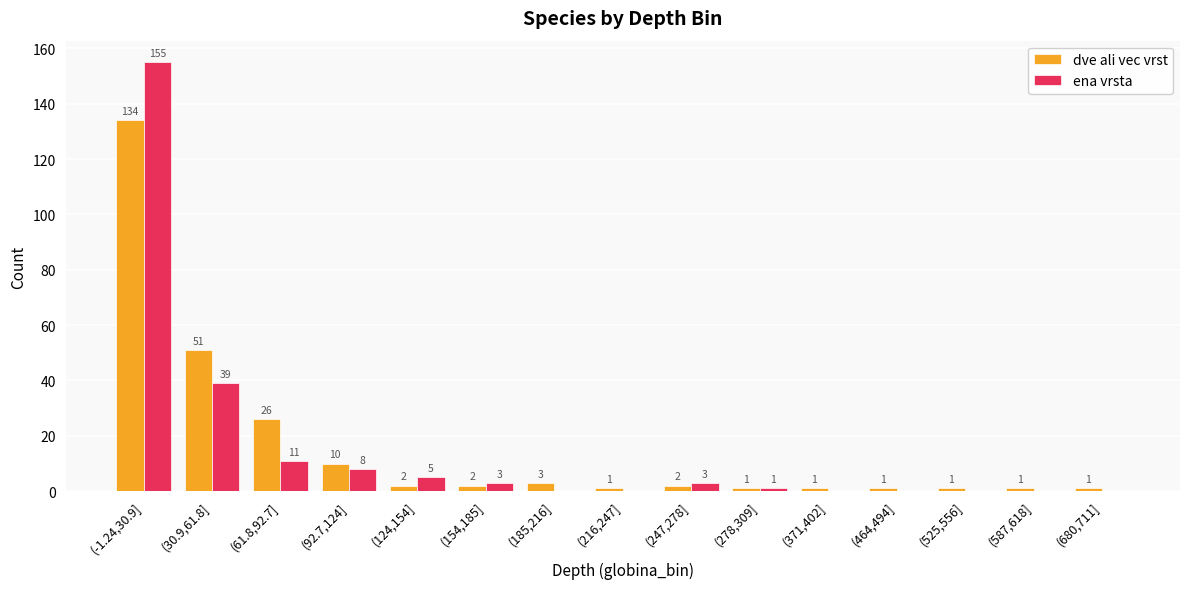

What is the total value across all series at (92.7,124]?

18